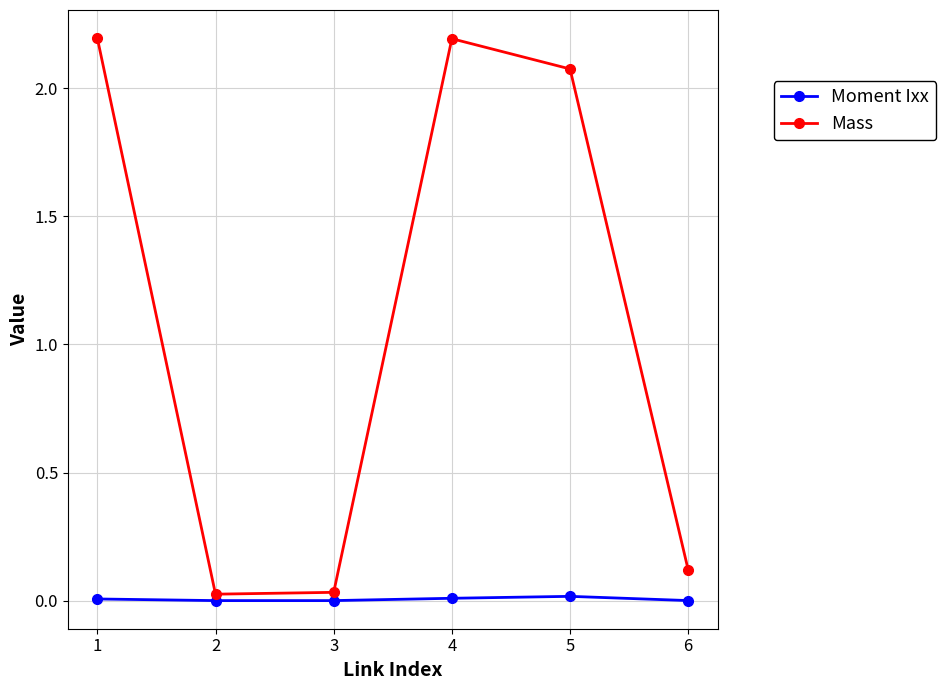

True or false: Moment Ixx and Mass intersect in this chart.

False